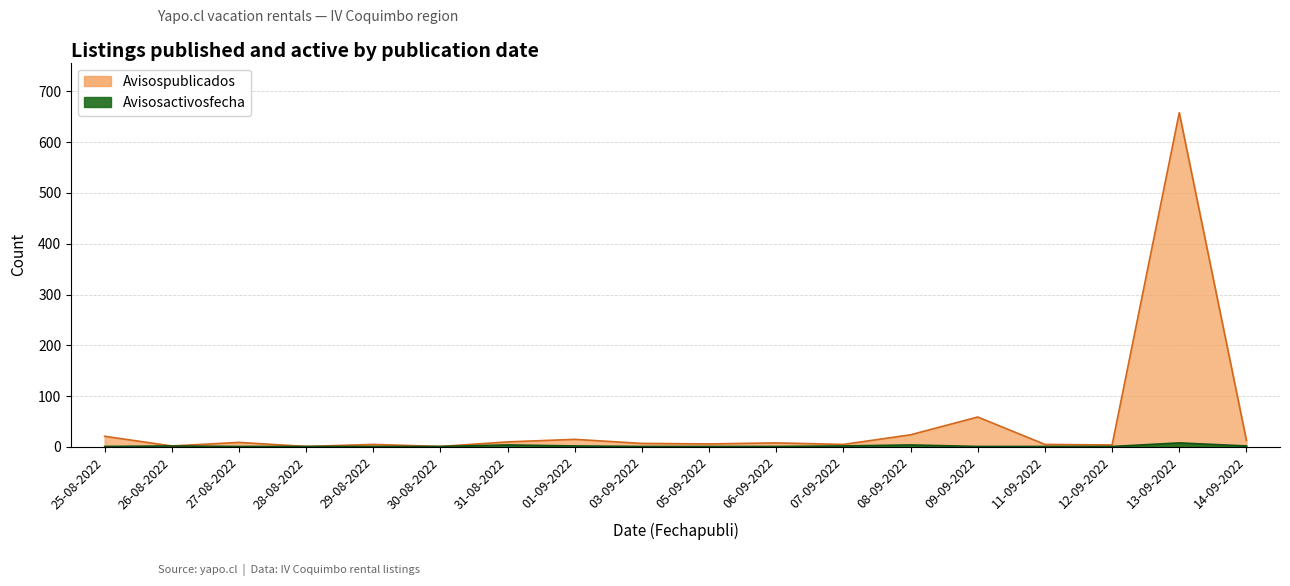

Between 26-08-2022 and 05-09-2022, which is larger?

05-09-2022